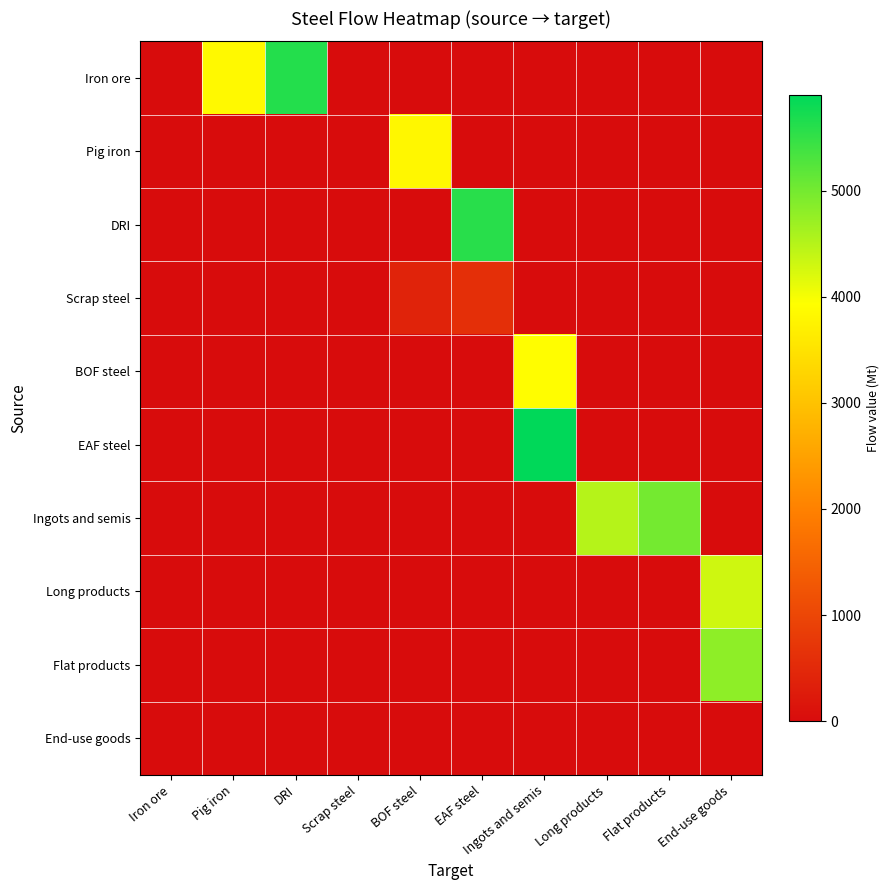

Reading left to right, transcribe all the data shown in this chart.

Iron ore: Iron ore=0.0	Pig iron=3848.7	DRI=5615.2	Scrap steel=0.0	BOF steel=0.0	EAF steel=0.0	Ingots and semis=0.0	Long products=0.0	Flat products=0.0	End-use goods=0.0
Pig iron: Iron ore=0.0	Pig iron=0.0	DRI=0.0	Scrap steel=0.0	BOF steel=3824.4	EAF steel=0.0	Ingots and semis=0.0	Long products=0.0	Flat products=0.0	End-use goods=0.0
DRI: Iron ore=0.0	Pig iron=0.0	DRI=0.0	Scrap steel=0.0	BOF steel=0.0	EAF steel=5579.8	Ingots and semis=0.0	Long products=0.0	Flat products=0.0	End-use goods=0.0
Scrap steel: Iron ore=0.0	Pig iron=0.0	DRI=0.0	Scrap steel=0.0	BOF steel=400.0	EAF steel=600.0	Ingots and semis=0.0	Long products=0.0	Flat products=0.0	End-use goods=0.0
BOF steel: Iron ore=0.0	Pig iron=0.0	DRI=0.0	Scrap steel=0.0	BOF steel=0.0	EAF steel=0.0	Ingots and semis=3900.0	Long products=0.0	Flat products=0.0	End-use goods=0.0
EAF steel: Iron ore=0.0	Pig iron=0.0	DRI=0.0	Scrap steel=0.0	BOF steel=0.0	EAF steel=0.0	Ingots and semis=5900.0	Long products=0.0	Flat products=0.0	End-use goods=0.0
Ingots and semis: Iron ore=0.0	Pig iron=0.0	DRI=0.0	Scrap steel=0.0	BOF steel=0.0	EAF steel=0.0	Ingots and semis=0.0	Long products=4500.0	Flat products=5000.0	End-use goods=0.0
Long products: Iron ore=0.0	Pig iron=0.0	DRI=0.0	Scrap steel=0.0	BOF steel=0.0	EAF steel=0.0	Ingots and semis=0.0	Long products=0.0	Flat products=0.0	End-use goods=4300.0
Flat products: Iron ore=0.0	Pig iron=0.0	DRI=0.0	Scrap steel=0.0	BOF steel=0.0	EAF steel=0.0	Ingots and semis=0.0	Long products=0.0	Flat products=0.0	End-use goods=4800.0
End-use goods: Iron ore=0.0	Pig iron=0.0	DRI=0.0	Scrap steel=0.0	BOF steel=0.0	EAF steel=0.0	Ingots and semis=0.0	Long products=0.0	Flat products=0.0	End-use goods=0.0